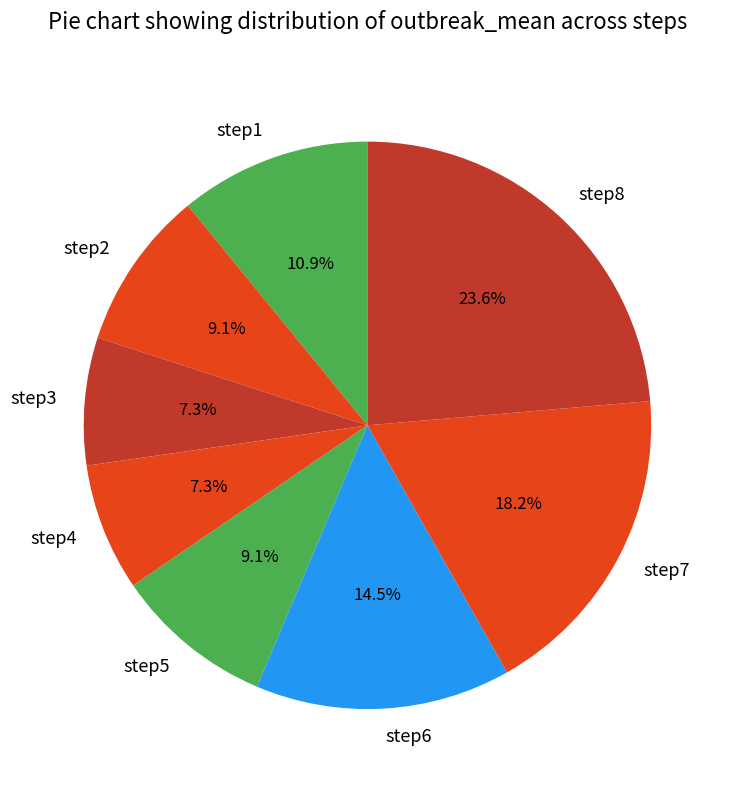

Is step2 the majority of the pie?

No